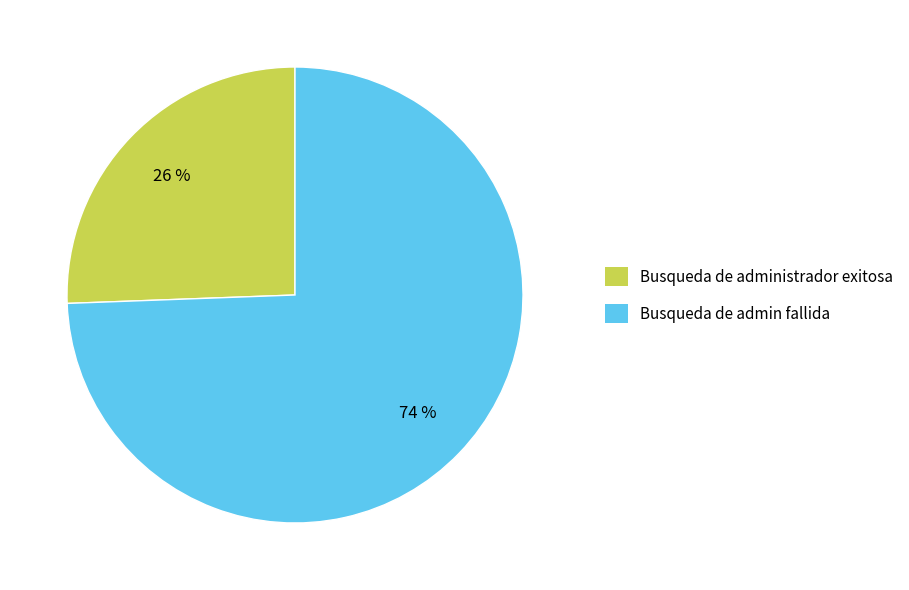

To the nearest percent, what percentage of the pie is Busqueda de admin fallida?

74%